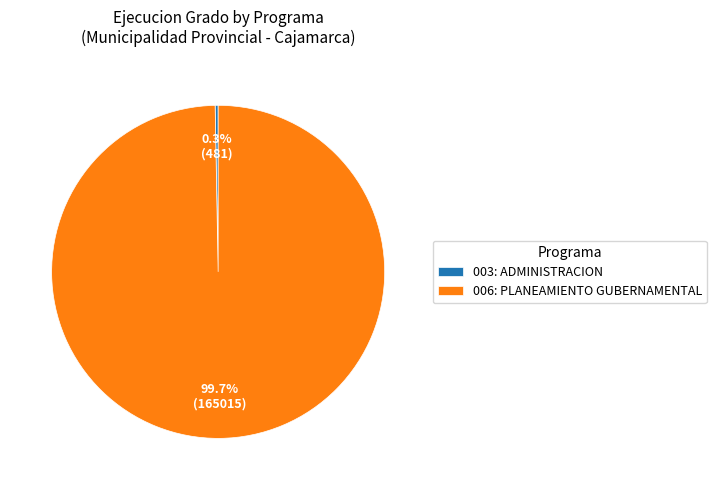

Which has a higher value, 003: ADMINISTRACION or 006: PLANEAMIENTO GUBERNAMENTAL?

006: PLANEAMIENTO GUBERNAMENTAL